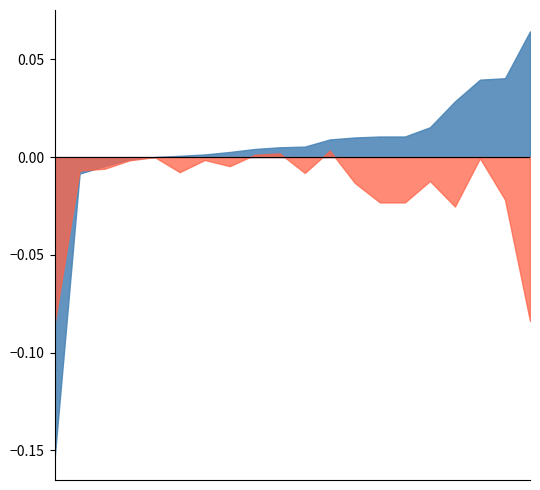

How many p_minus_acc values are between 0 and 1?

20